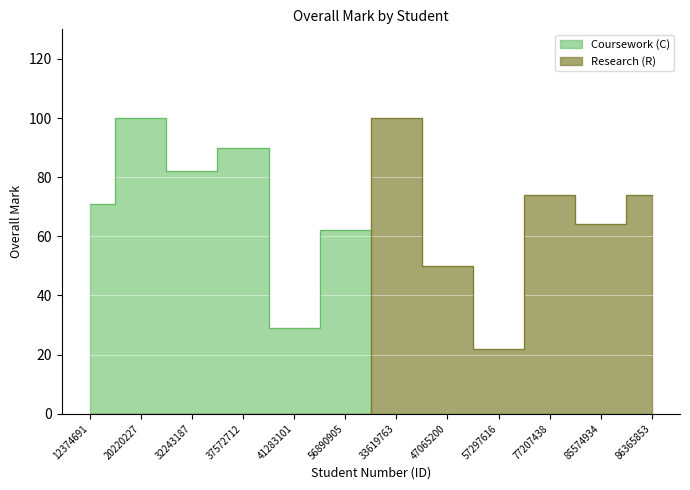

The Coursework (C) series shows 29 at 41283101. True or false?

True